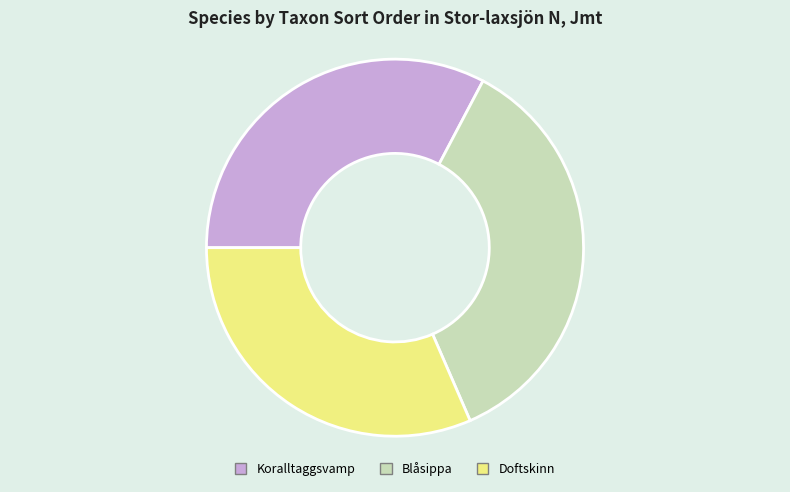

Which slice is the smallest?

Doftskinn